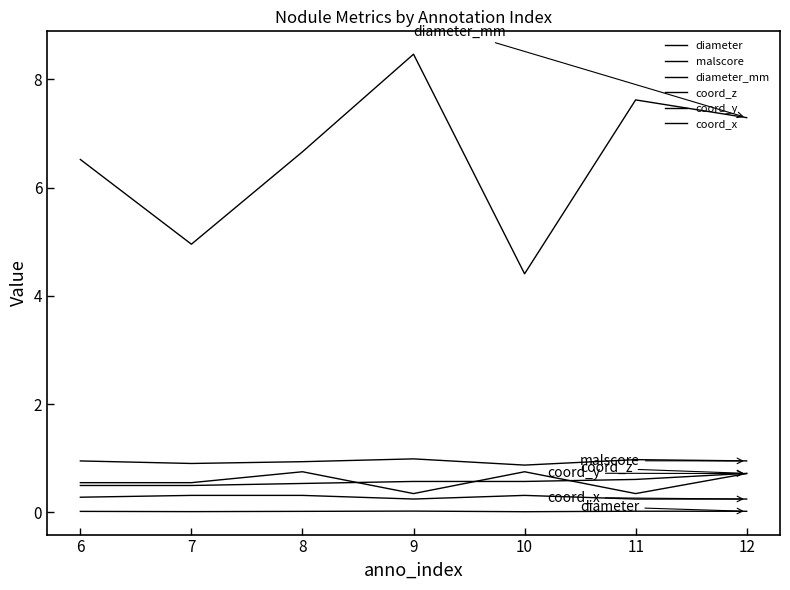

Reading left to right, what are all the values shown in this chart?

diameter: 0.0	0.0	0.0	0.0	0.0	0.0	0.0
malscore: 1.0	0.9	0.9	1.0	0.9	1.0	1.0
diameter_mm: 6.5	5.0	6.7	8.5	4.4	7.6	7.3
coord_z: 0.5	0.5	0.5	0.6	0.6	0.6	0.7
coord_y: 0.5	0.5	0.8	0.3	0.8	0.3	0.7
coord_x: 0.3	0.3	0.3	0.2	0.3	0.2	0.2